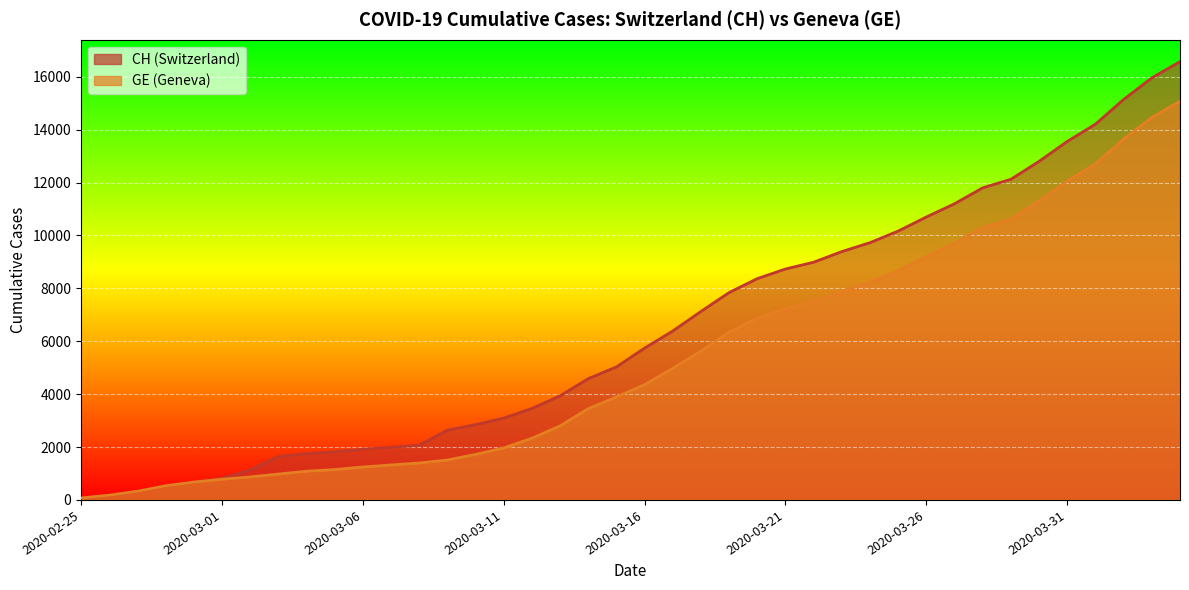

True or false: CH and GE intersect in this chart.

False